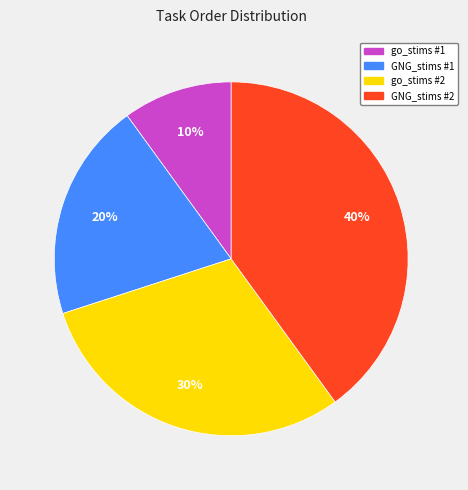

To the nearest percent, what portion does GNG_stims #1 represent?

20%